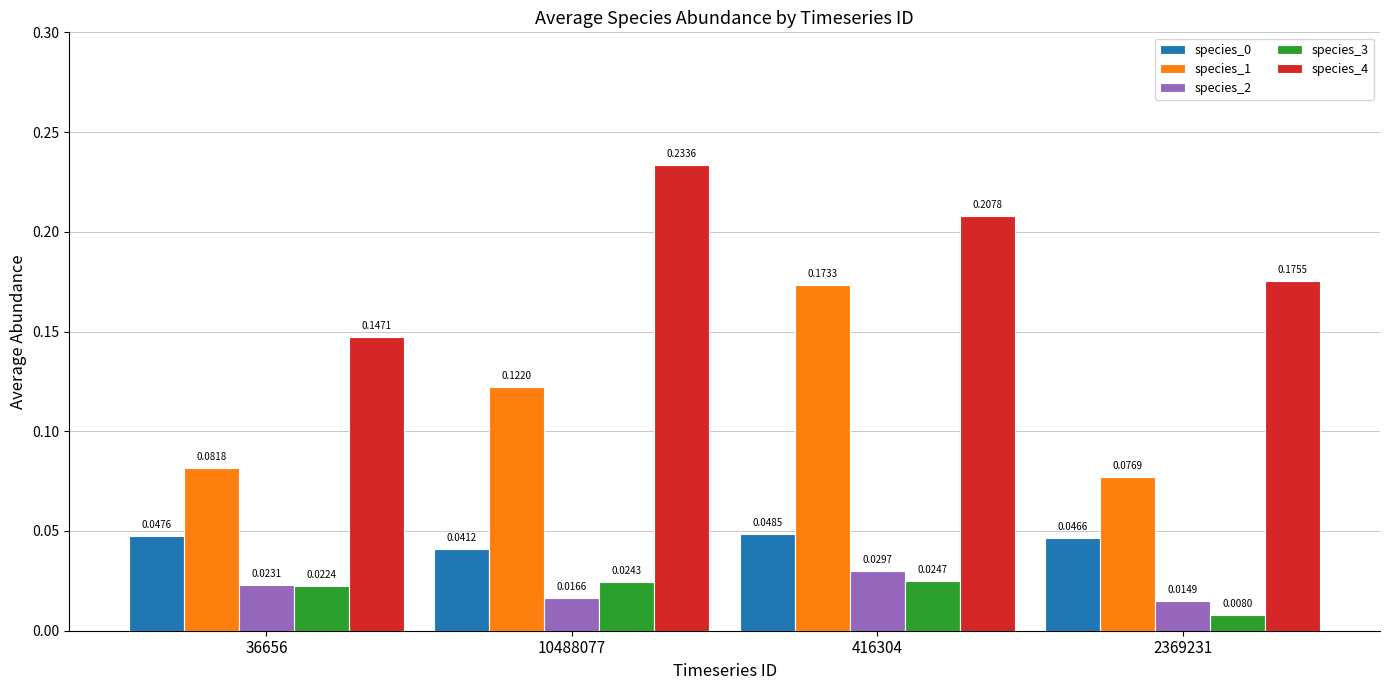

What is the sum of all species_1 values?

0.5